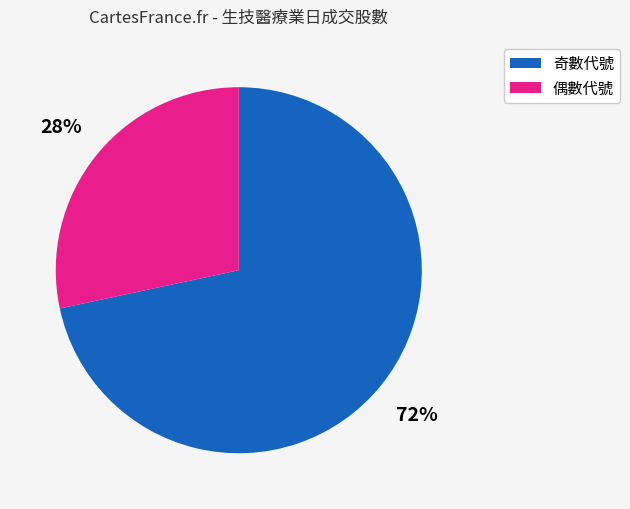

Combined, do 奇數代號 and 偶數代號 account for over 50%?

Yes